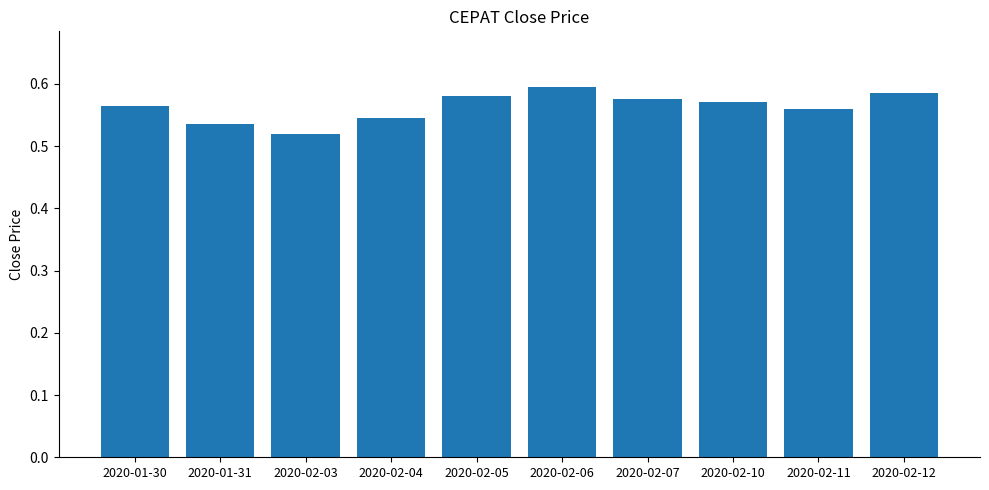

Which has a higher value, 2020-02-03 or 2020-02-12?

2020-02-12